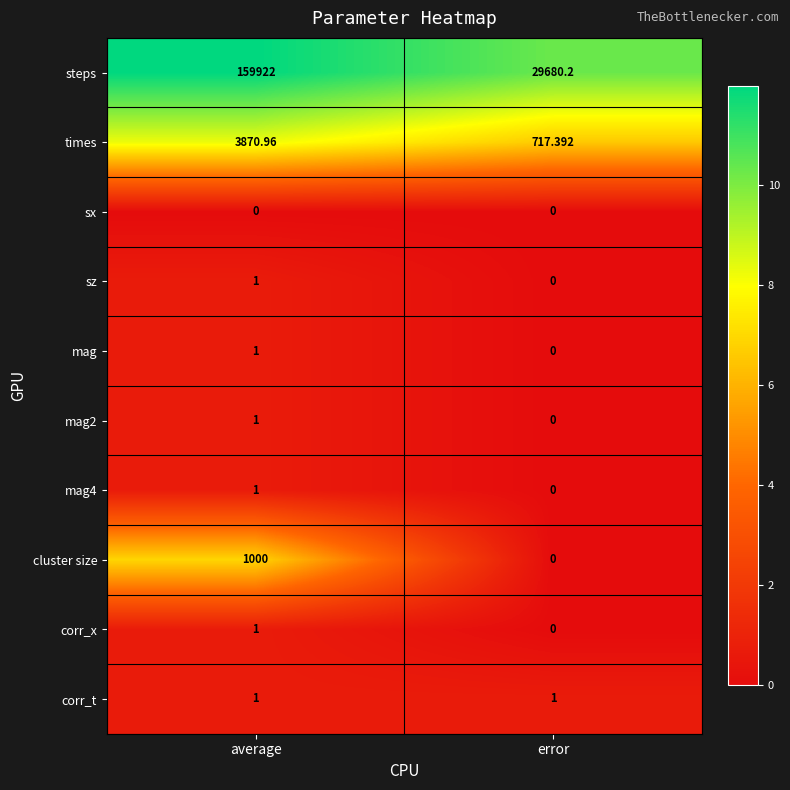

Which series has the largest range (max minus min)?

steps